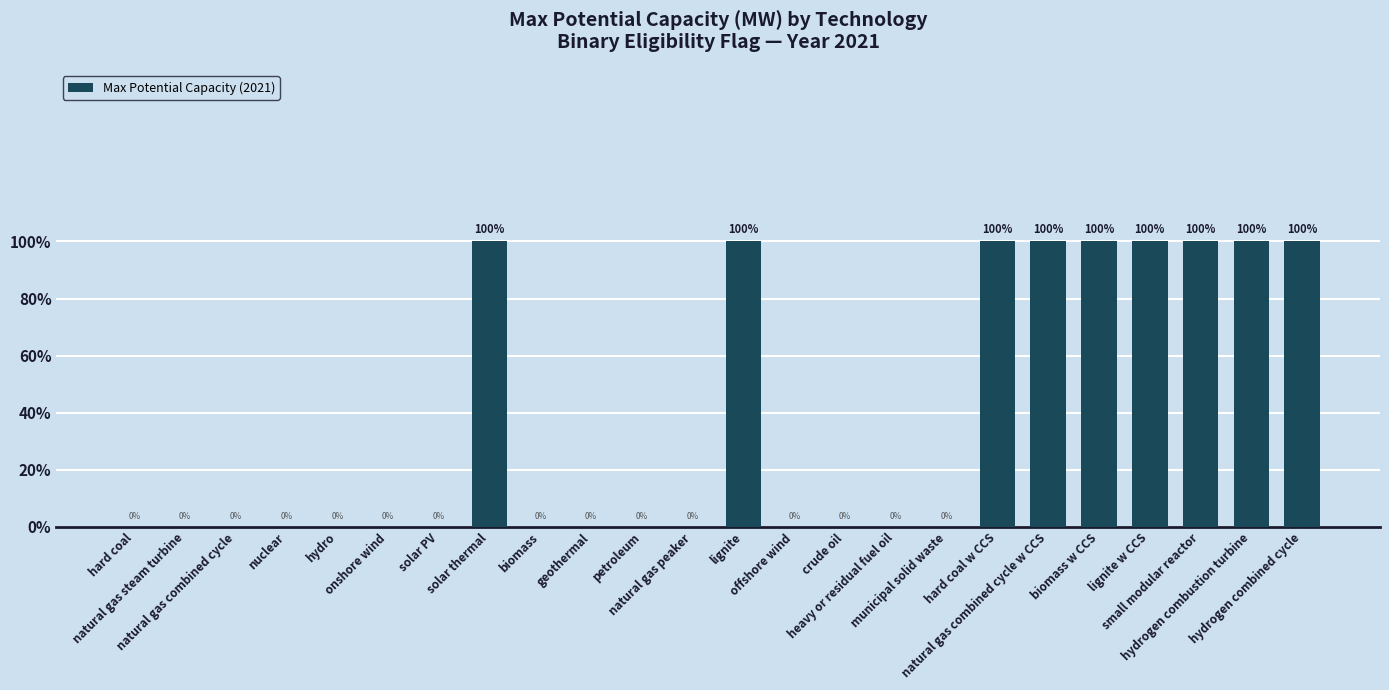

At which label is the value closest to 0?

hard coal